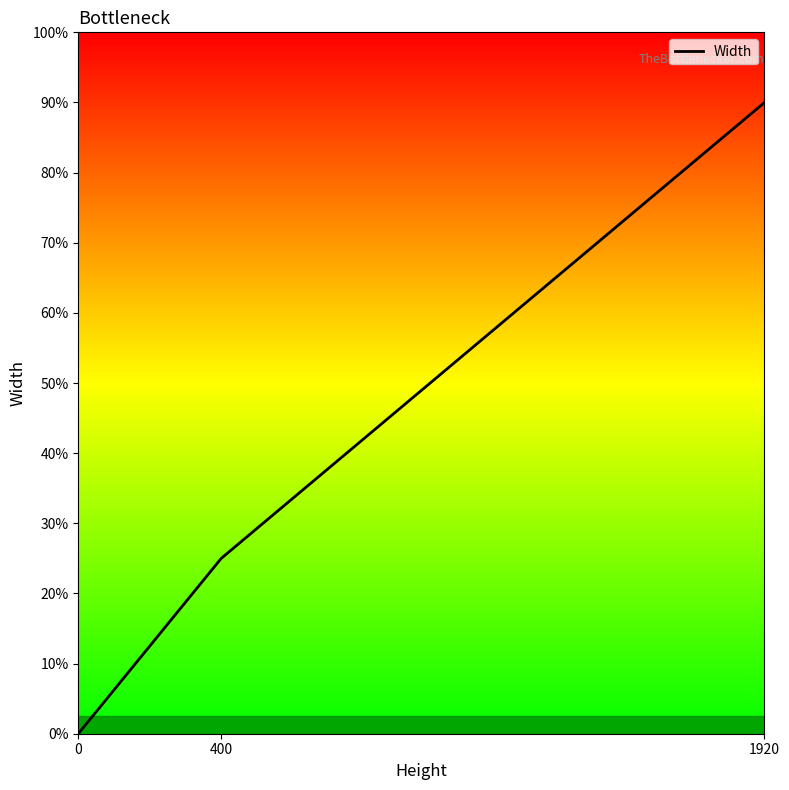

Does the chart have visible grid lines?

No